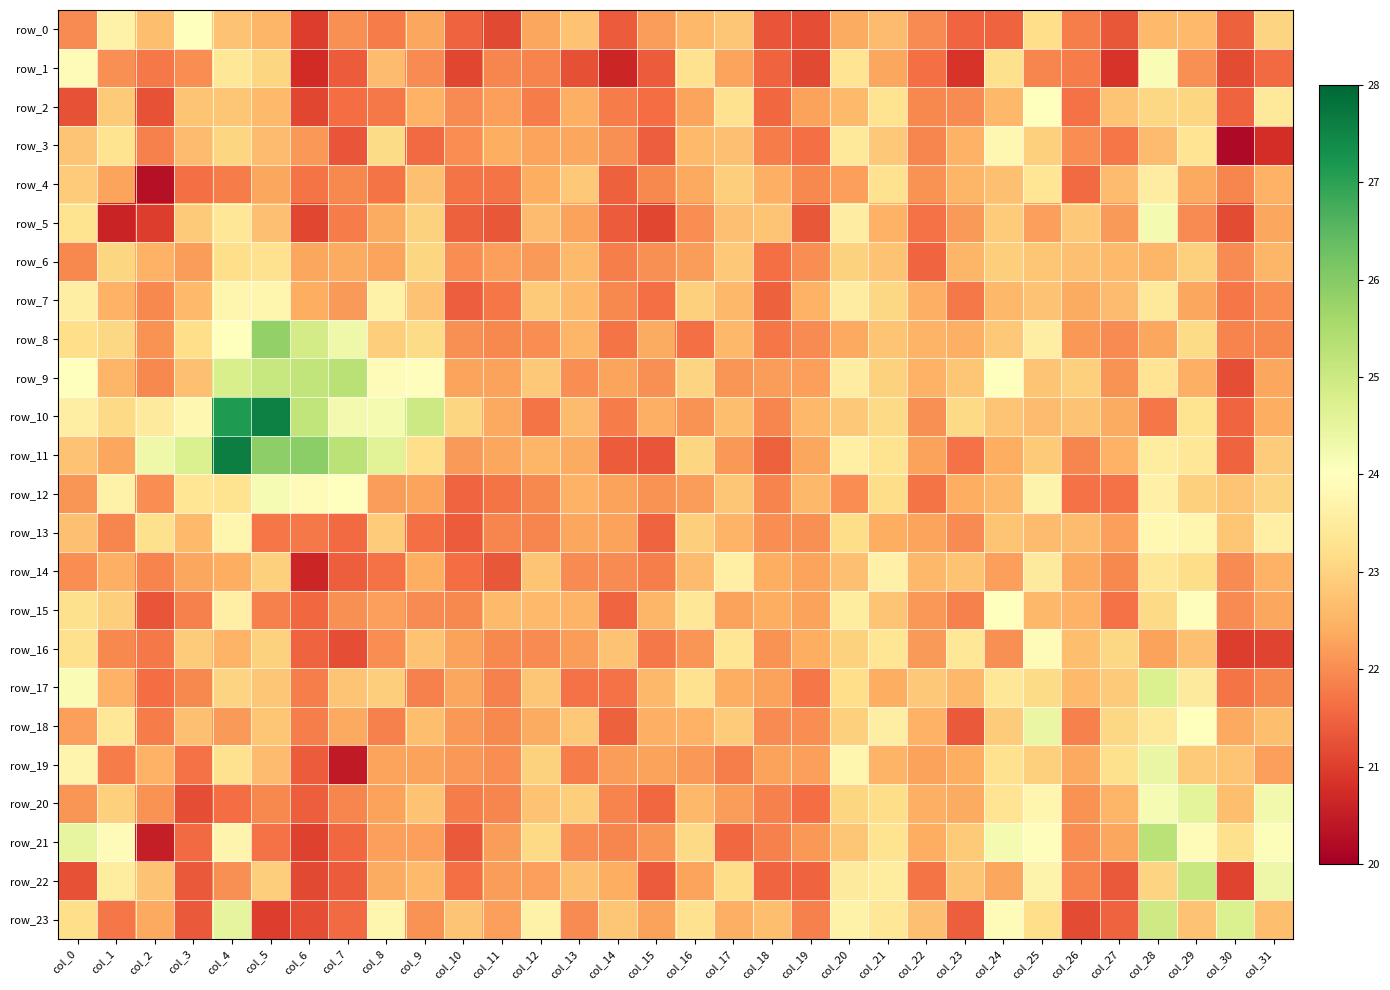

List the series in order of their peak value, highest first.

row_11, row_10, row_8, row_9, row_21, row_22, row_23, row_17, row_20, row_18, row_19, row_5, row_12, row_1, row_2, row_15, row_0, row_16, row_13, row_3, row_7, row_14, row_4, row_6